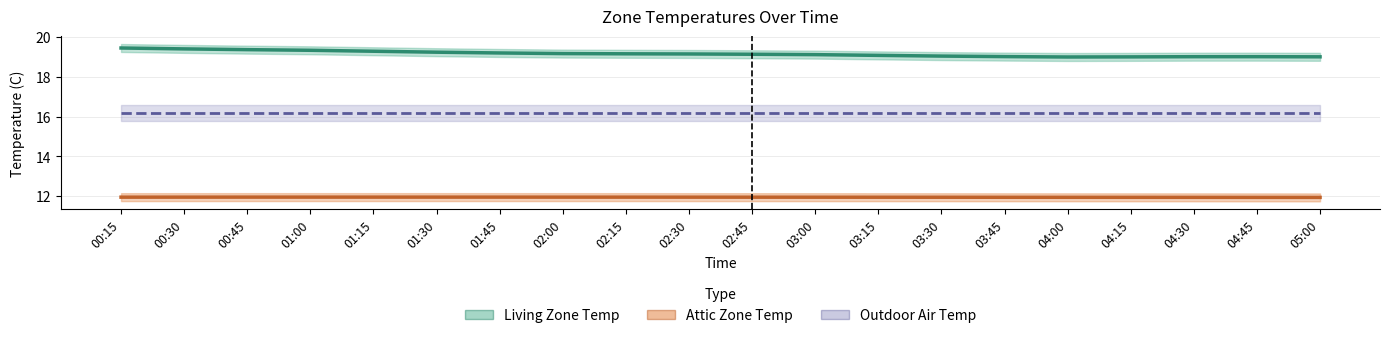

What is the minimum value for Attic Zone Temp?

11.9